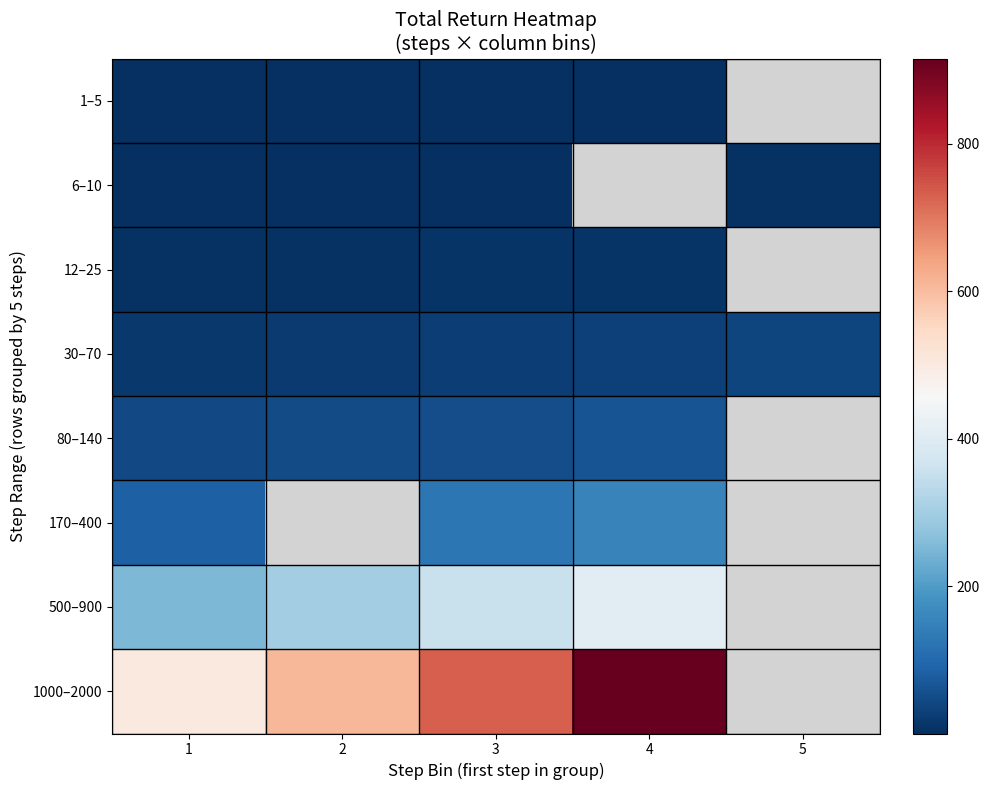

Count the number of data series in this chart.

8